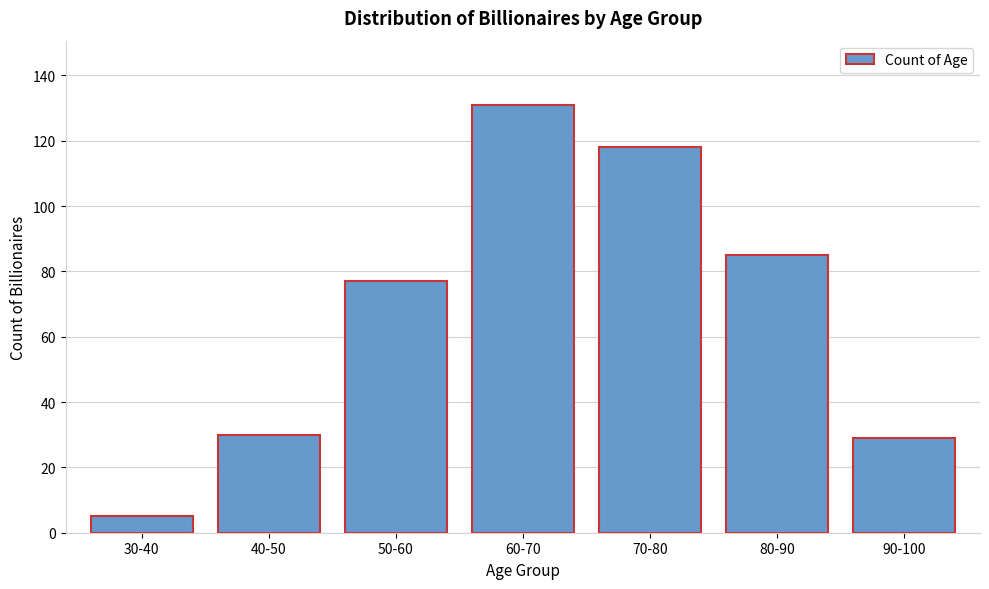

Reading left to right, what are all the values shown in this chart?

5	30	77	131	118	85	29